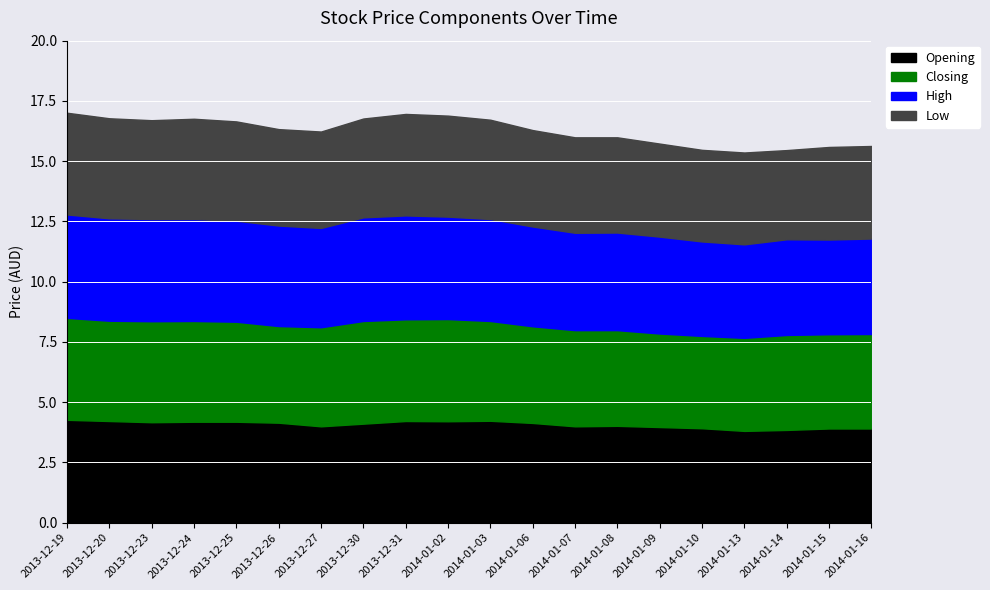

What is the spread (max minus min) of values at 2014-01-07?

0.1